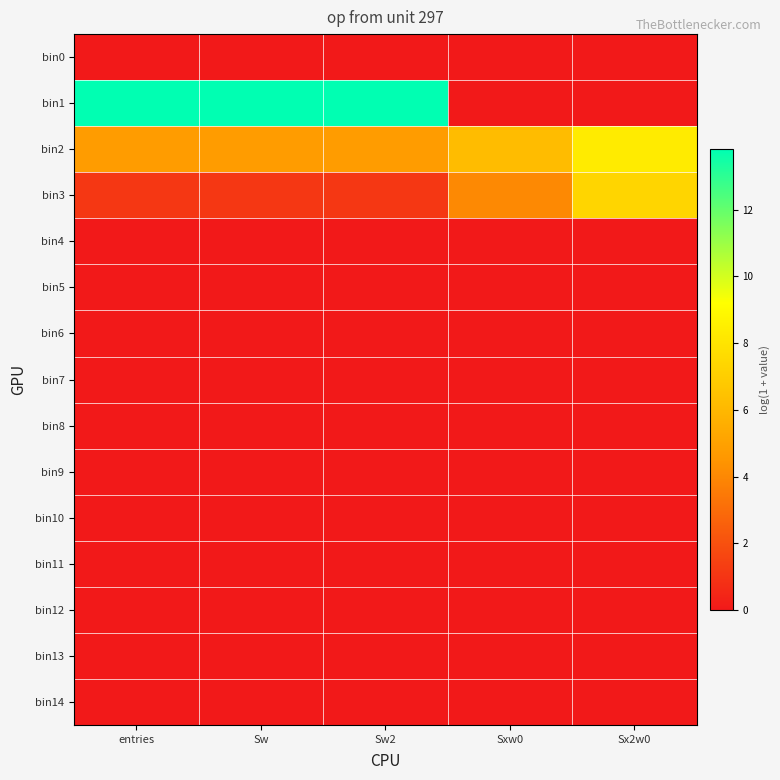

Which series has the widest spread of values?

bin1